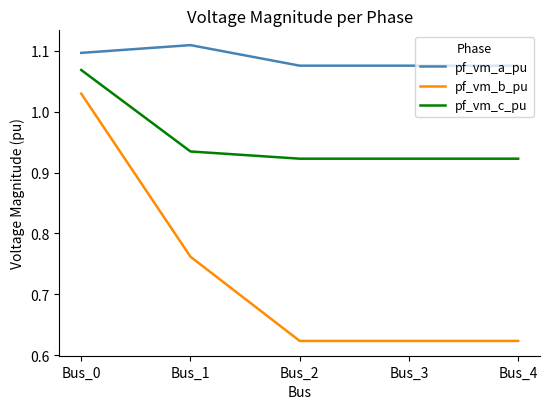

Which series changed the most between Bus_0 and Bus_1?

pf_vm_b_pu